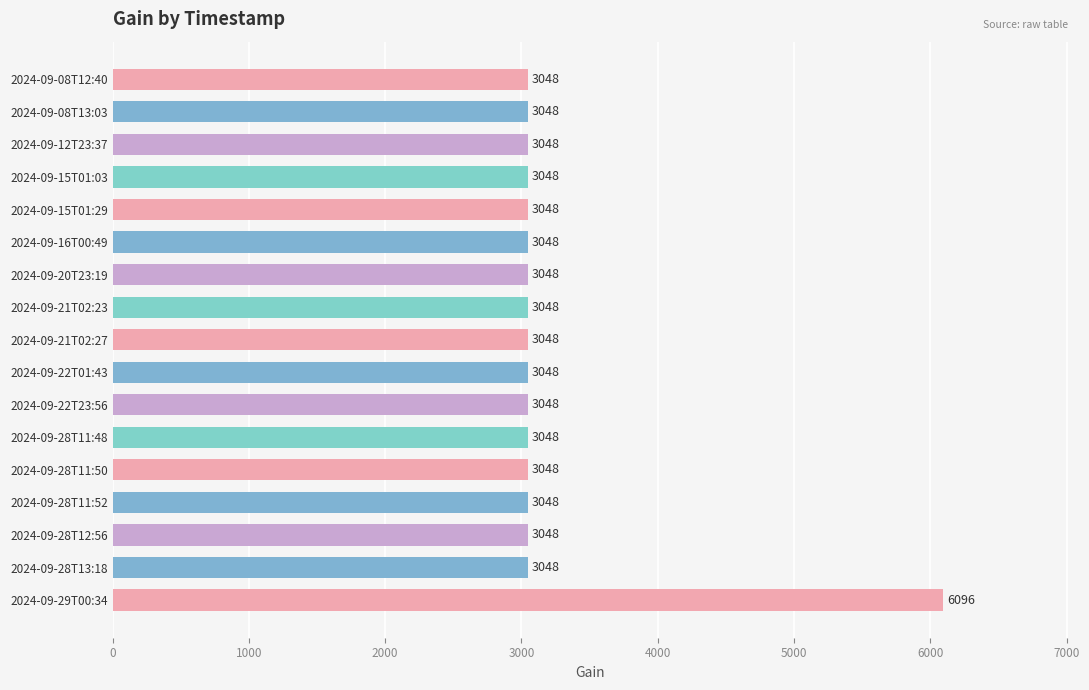

What is the smallest value displayed?

3048